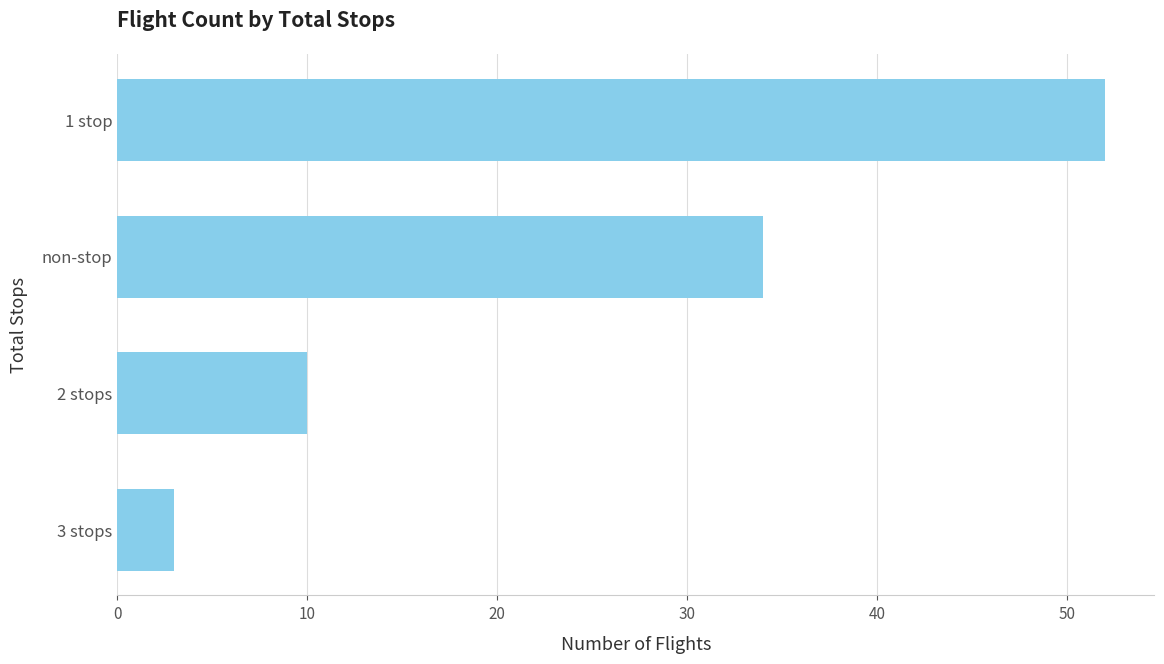

What is the greatest value displayed?

52